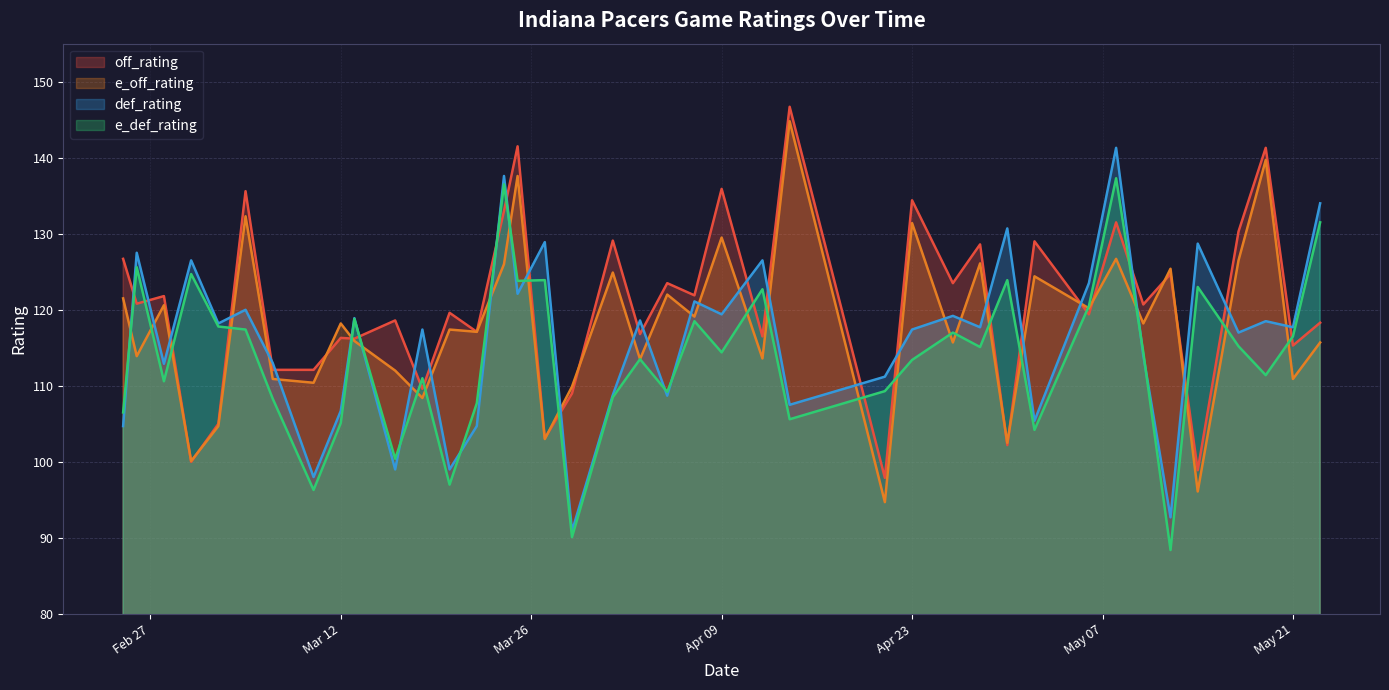

What is the total value across all series at 23?

505.6